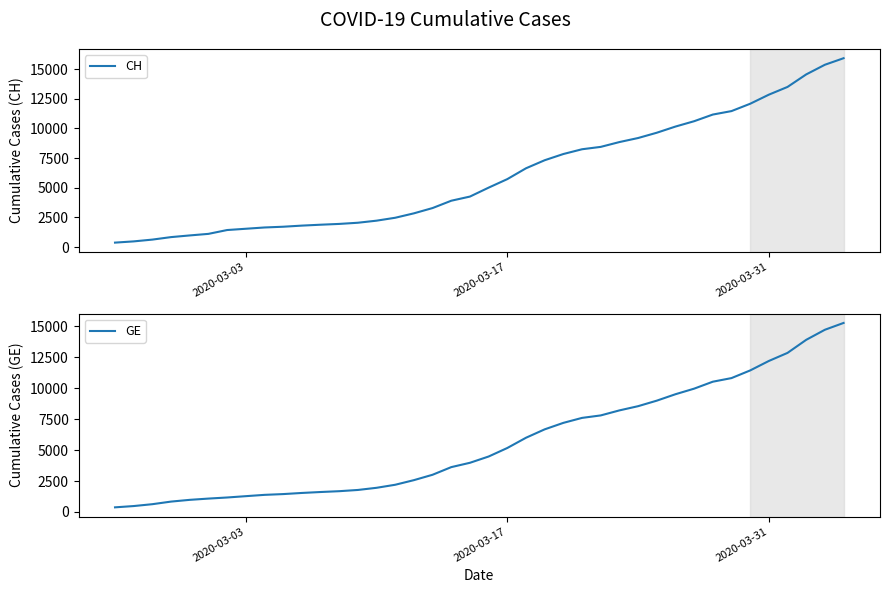

Count the number of data series in this chart.

2